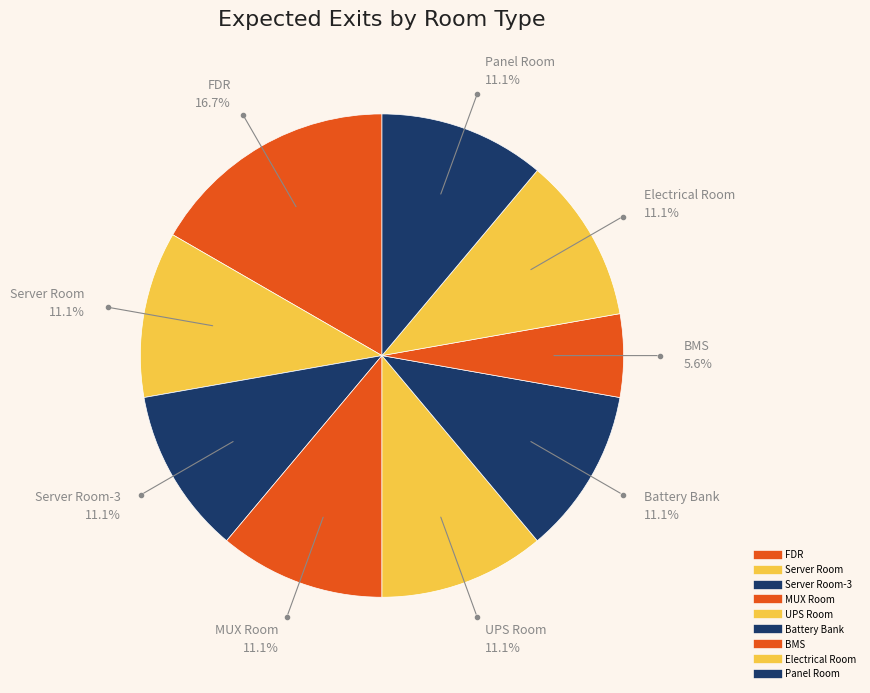

Count the number of slices in the pie.

9